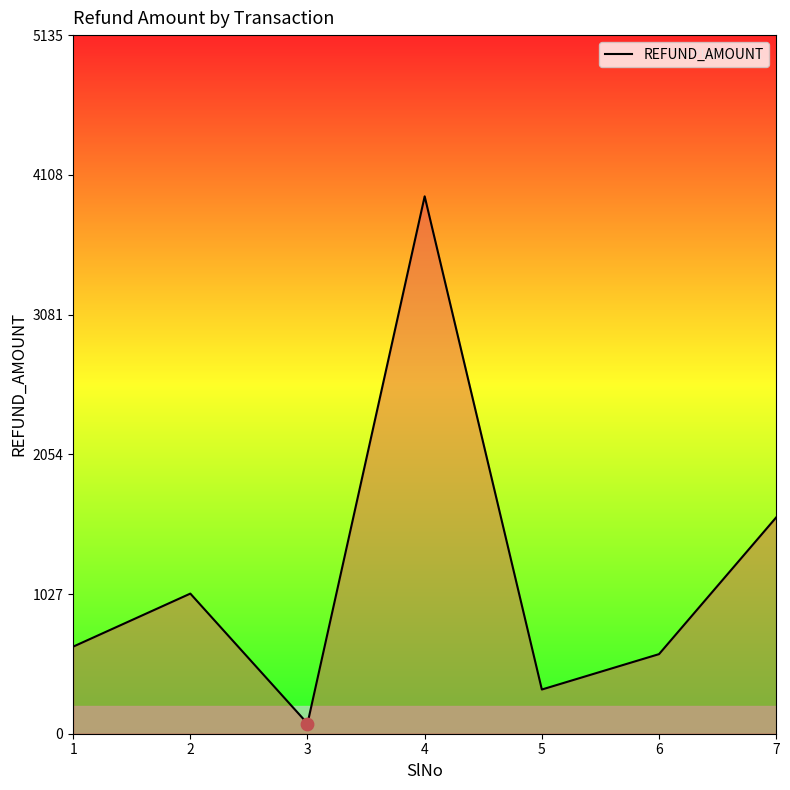

Which has a higher value, 7 or 6?

7